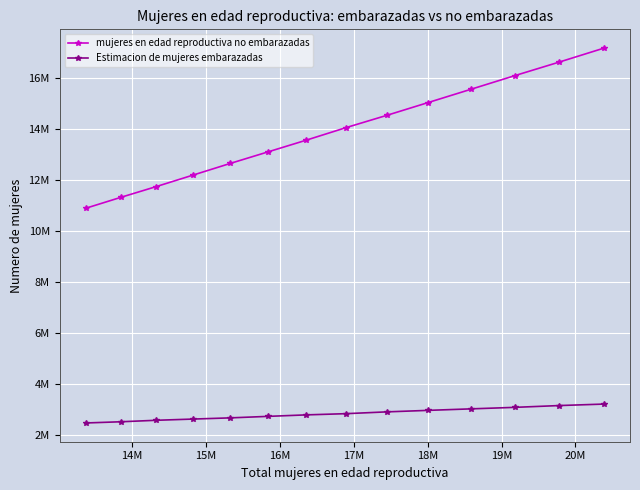

What are all the series names shown in the legend?

mujeres en edad reproductiva no embarazadas, Estimacion de mujeres embarazadas